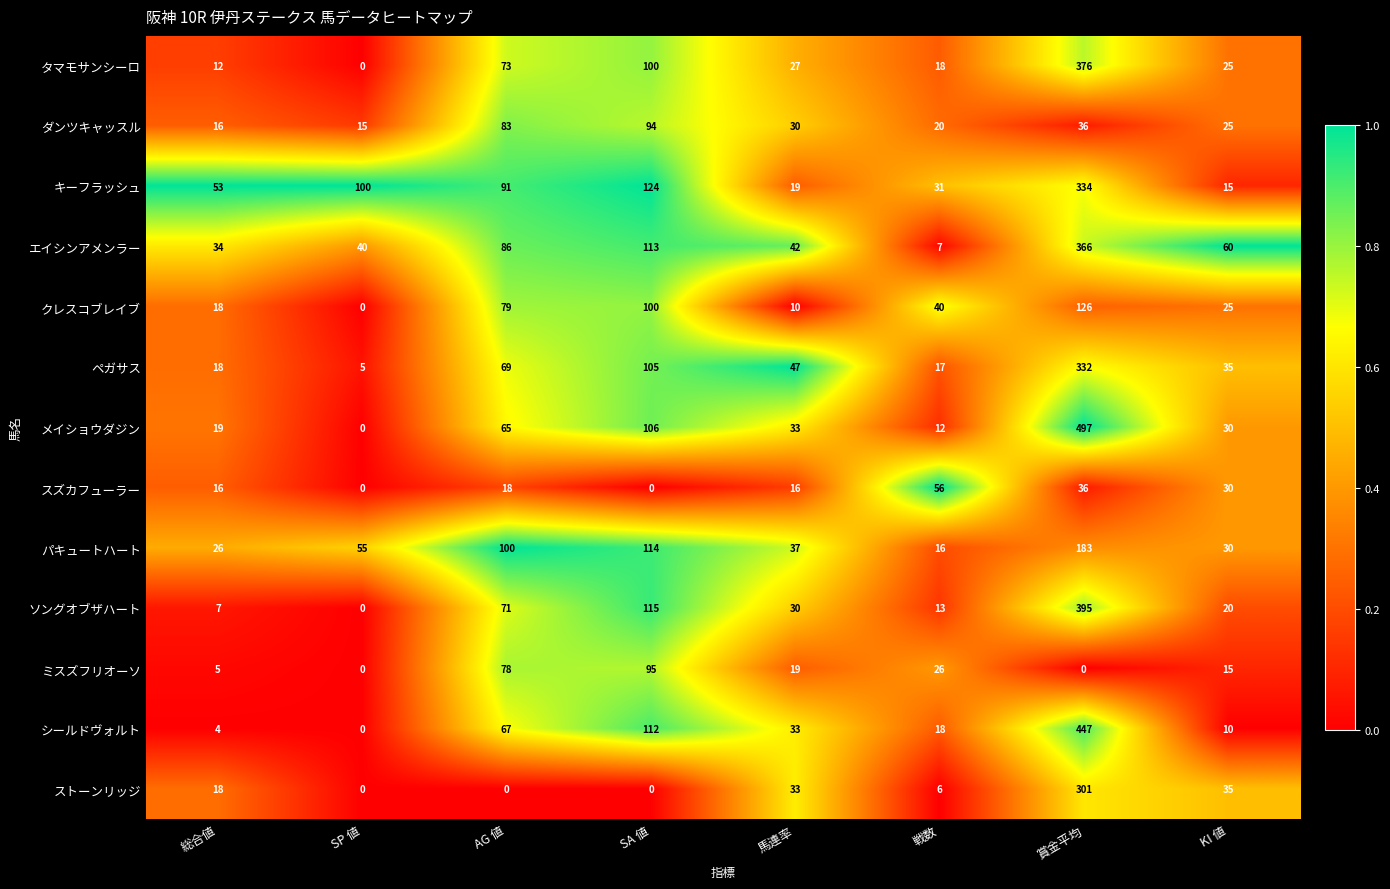

What is the spread (max minus min) of values at SP 値?

100